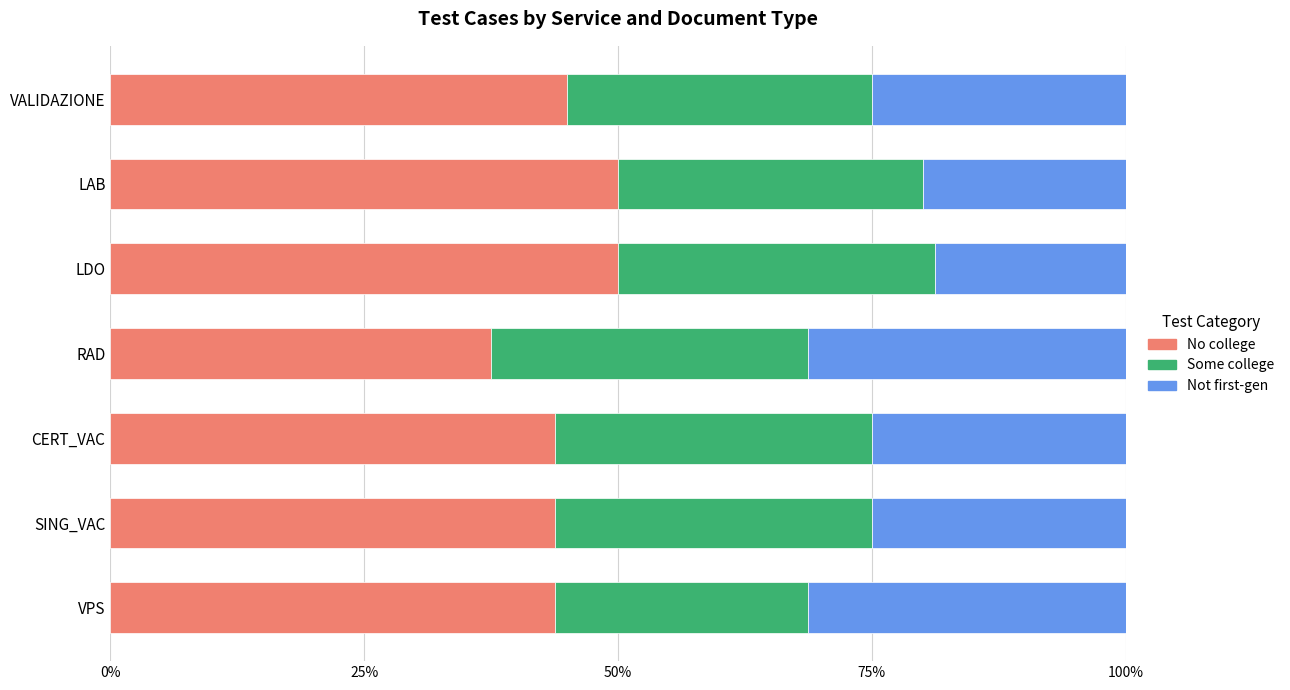

At which label does No college reach its minimum?

RAD